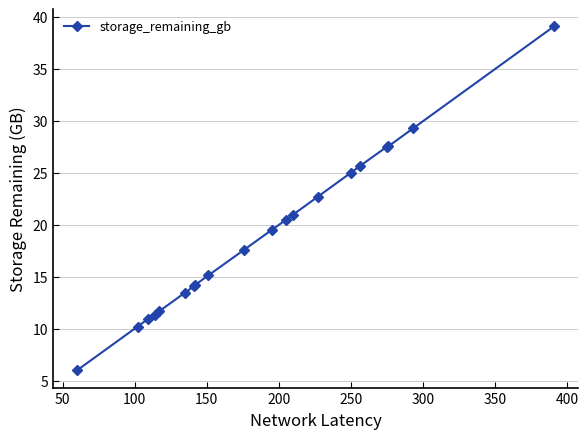

What is the minimum value shown in the chart?

6.0